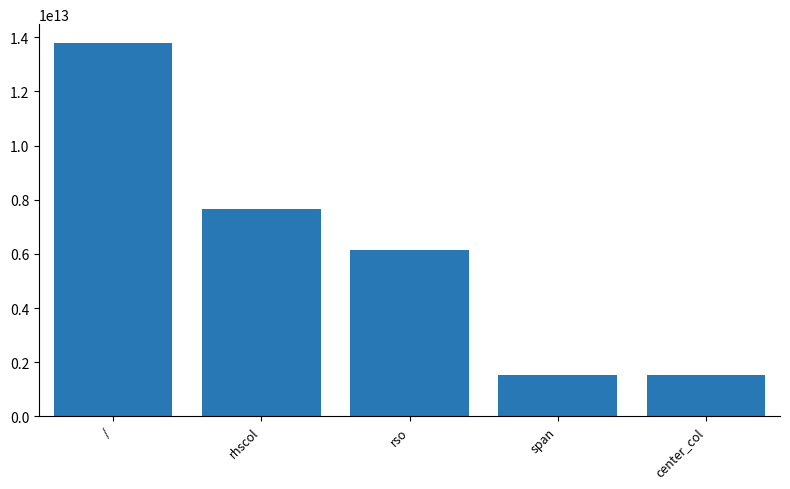

What is the ratio of the value at span to the value at rso?

0.3